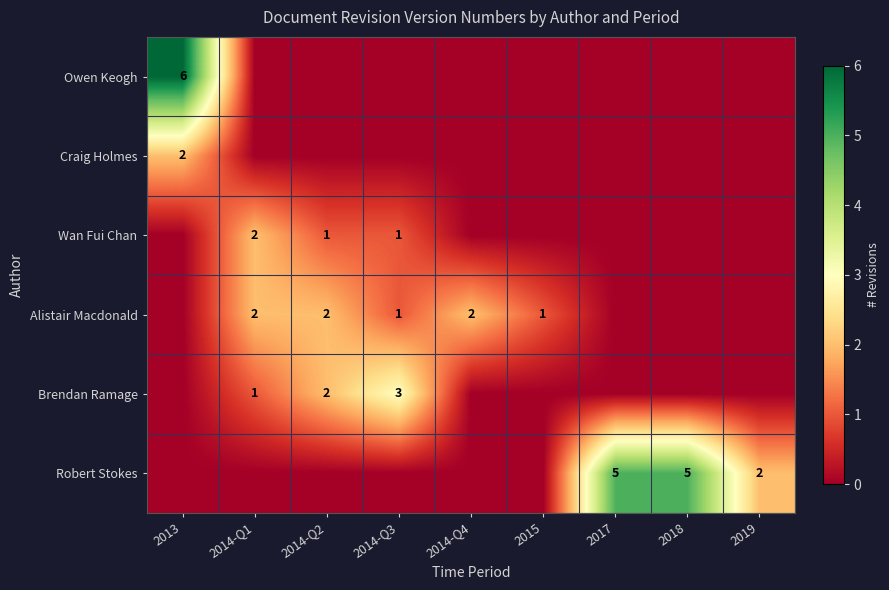

What is the spread (max minus min) of values at 2014-Q1?

2